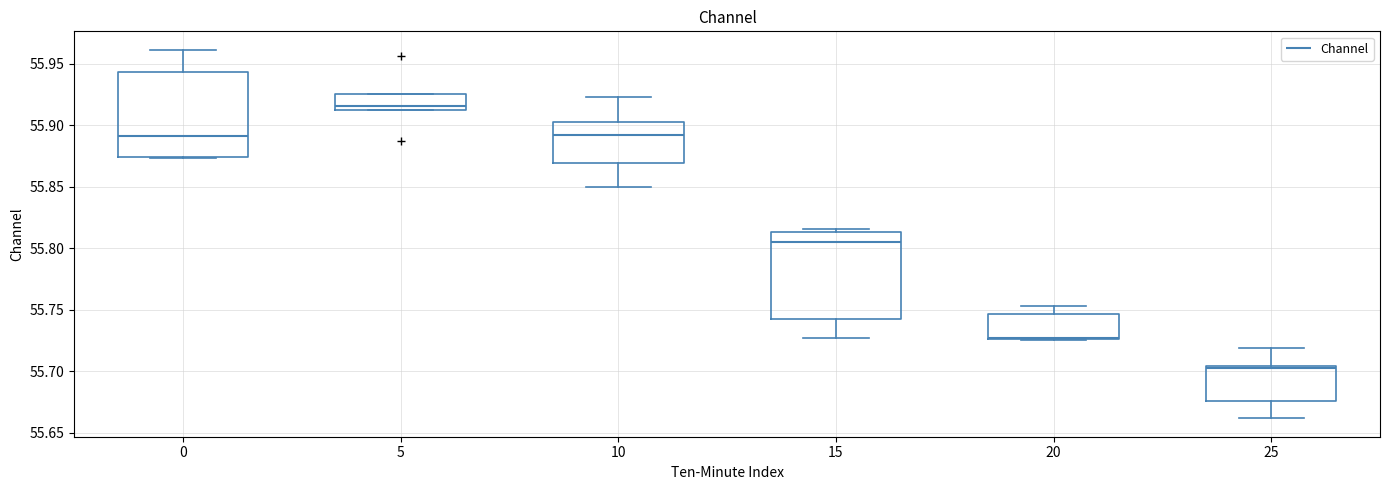

Which box has the highest median line?

5